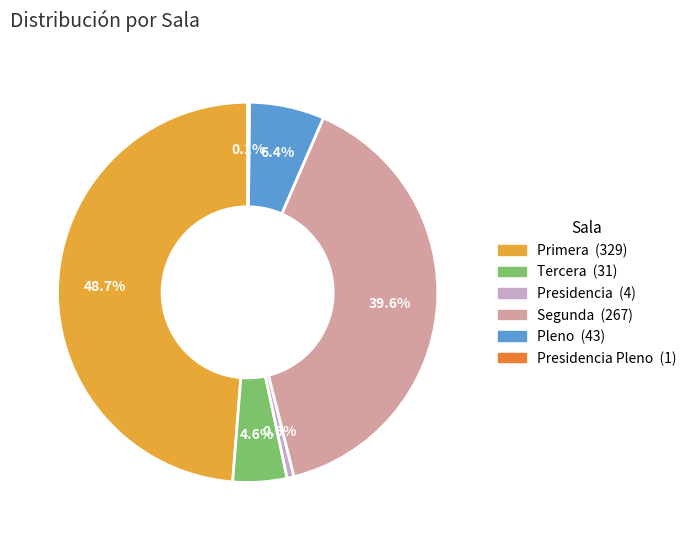

Does any single category account for the majority?

No